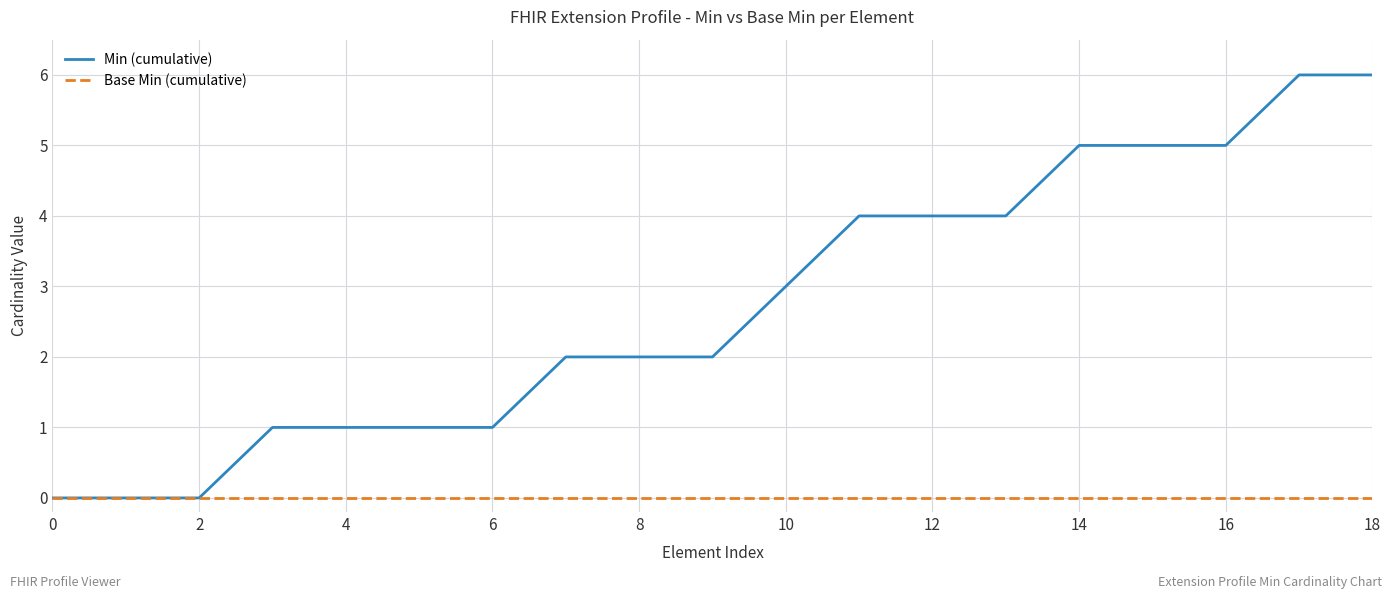

Rank the series by their maximum value, from highest to lowest.

Min (cumulative), Base Min (cumulative)